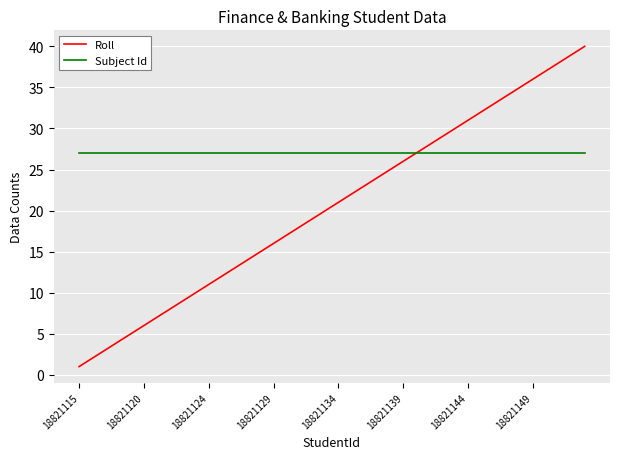

What is the minimum value for Roll?

1